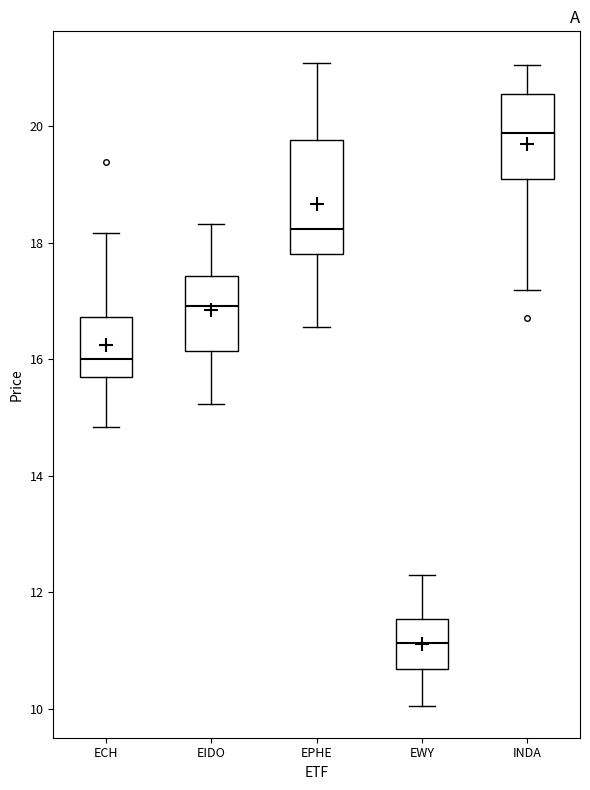

Which box's median line is the highest?

INDA